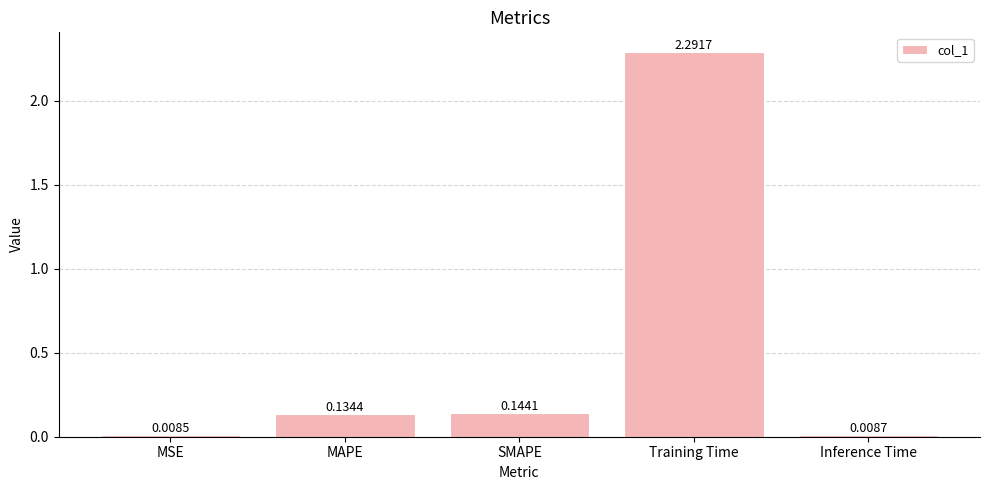

At which category does the chart reach its minimum across all series?

MSE